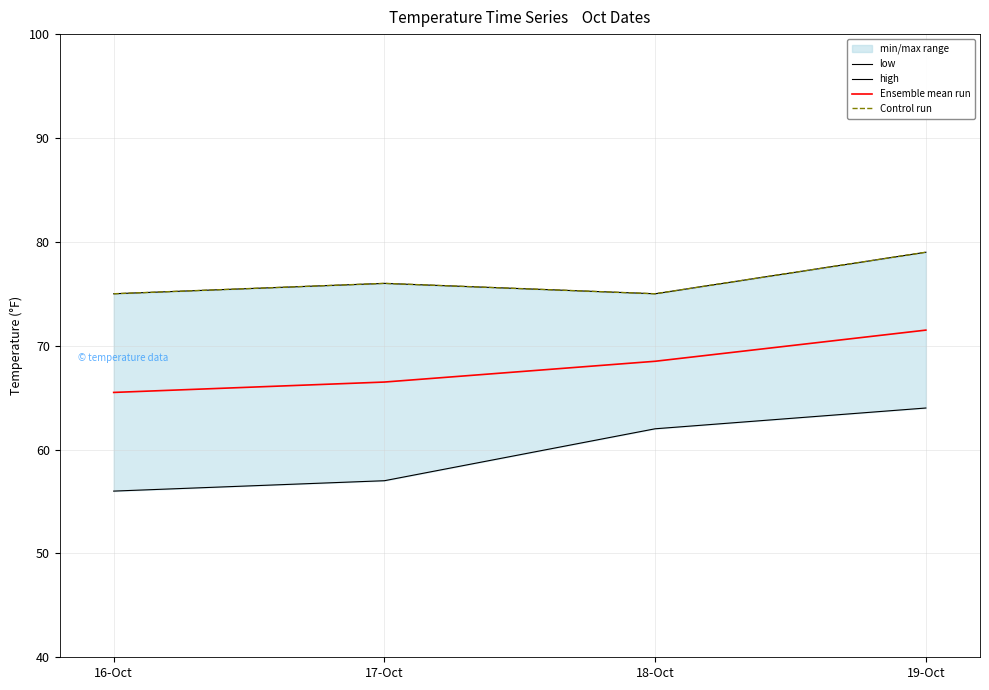

True or false: Ensemble mean run has a value of 71.5 at 19-Oct.

True